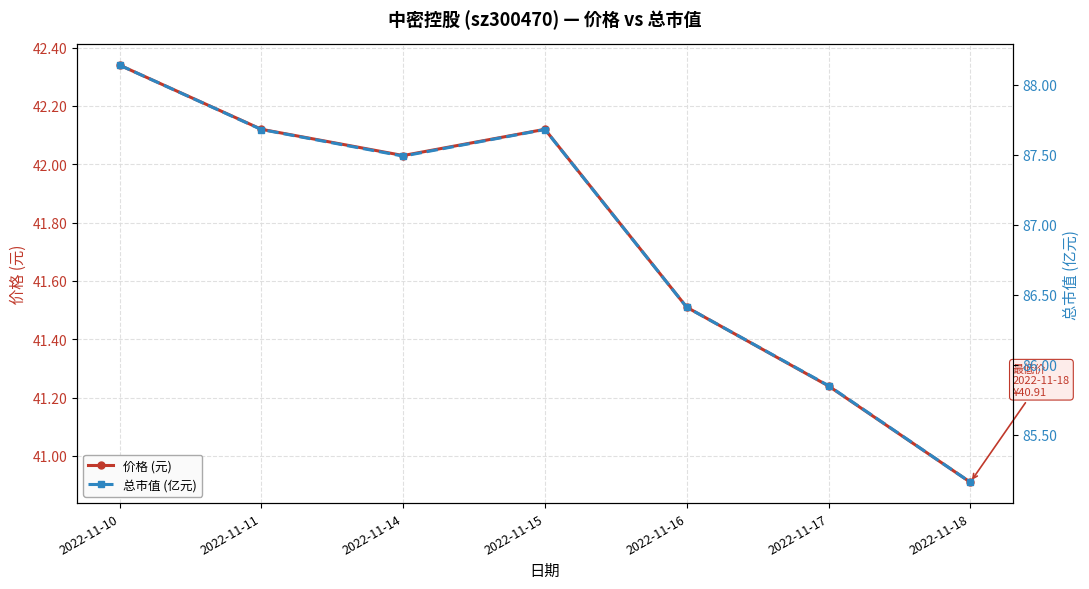

List the labels in order of 总市值 (亿元) value, largest first.

2022-11-10, 2022-11-11, 2022-11-15, 2022-11-14, 2022-11-16, 2022-11-17, 2022-11-18